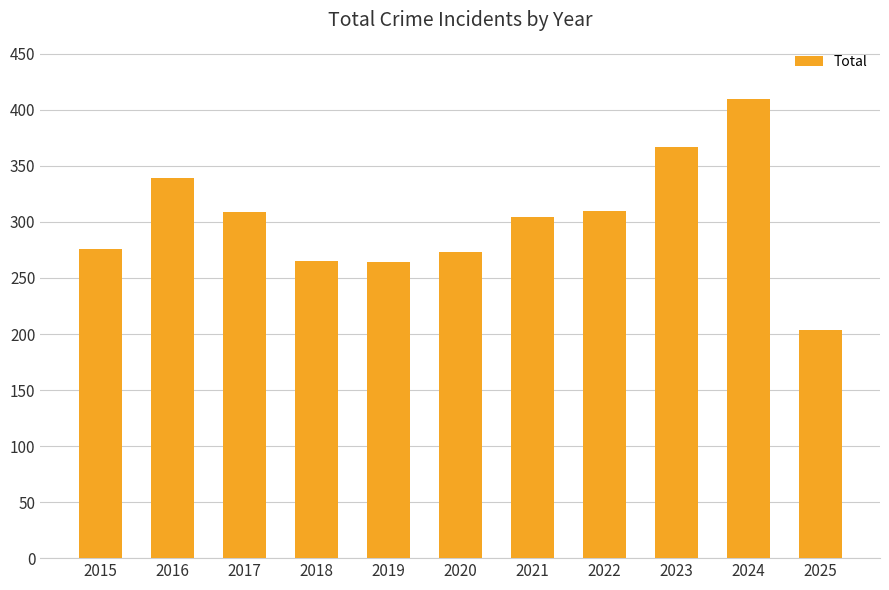

What is the sum of all values?

3321